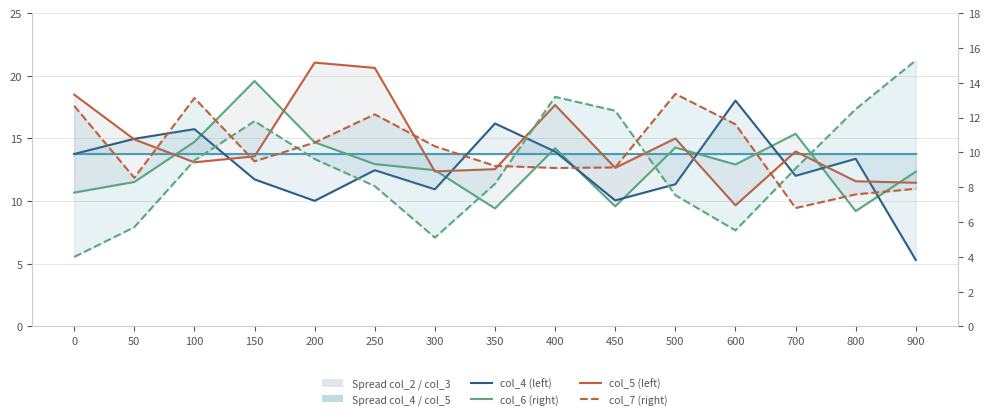

What is the value of the col_5 point at the 14th from the left?

11.6